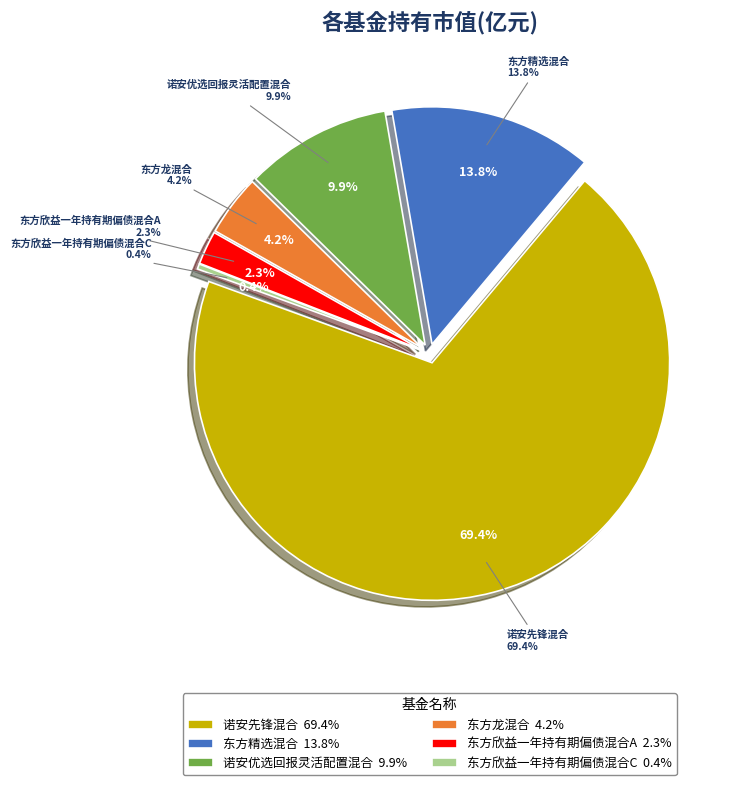

To the nearest percent, what is the average slice percentage?

17%